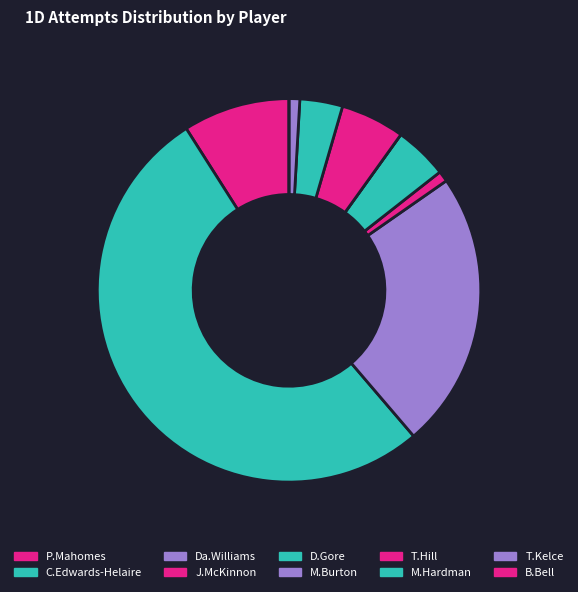

Which slice is the largest?

C.Edwards-Helaire